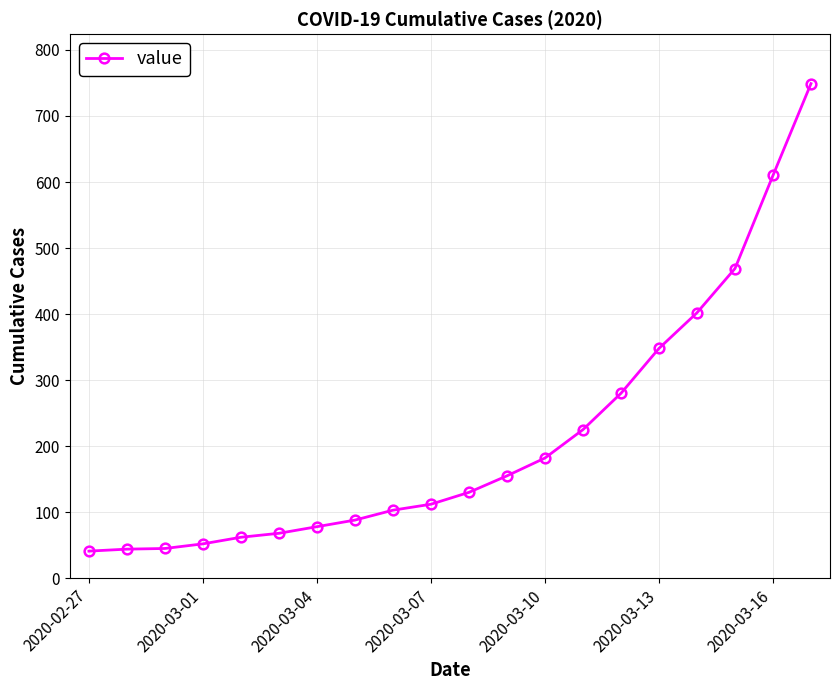

True or false: the data has more than 2 interior local peaks.

False